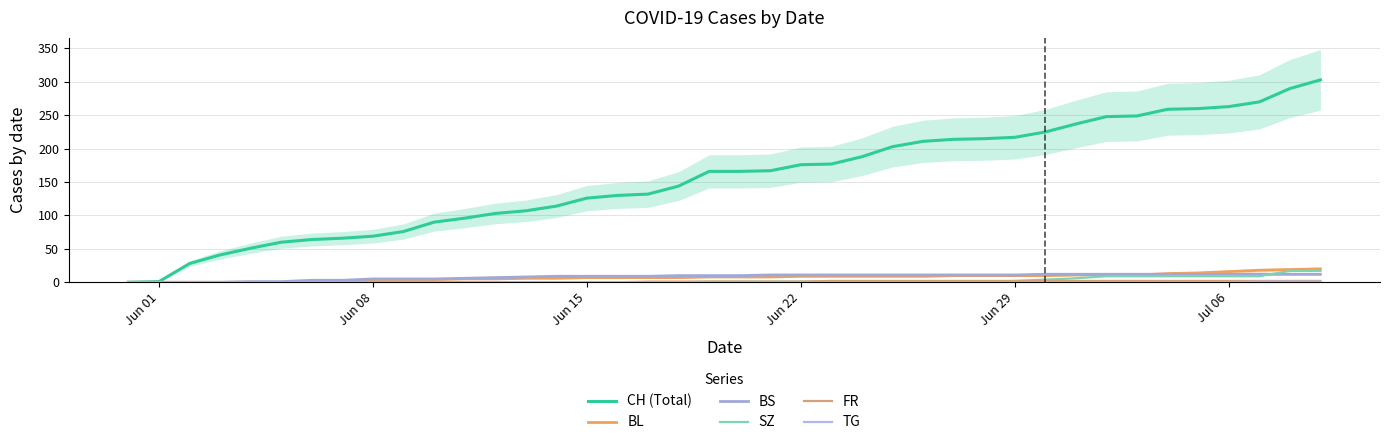

At how many categories does at least one series exceed 149?

21